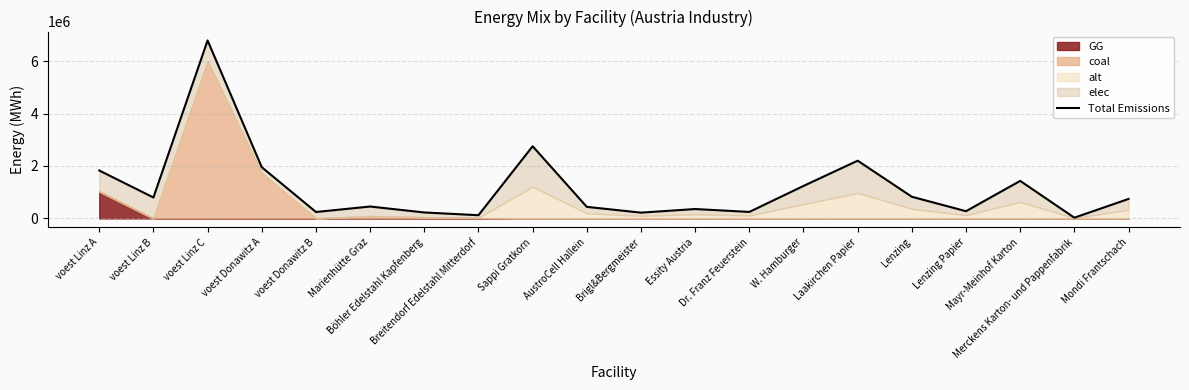

Rank the categories by value from lowest to highest.

Merckens Karton- und Pappenfabrik, Breitendorf Edelstahl Mitterdorf, Brigl&Bergmeister, Böhler Edelstahl Kapfenberg, voest Donawitz B, Dr. Franz Feuerstein, Lenzing Papier, Essity Austria, AustroCell Hallein, Marienhütte Graz, Mondi Frantschach, voest Linz B, Lenzing, W. Hamburger, Mayr-Meinhof Karton, voest Linz A, voest Donawitz A, Laakirchen Papier, Sappi Gratkorn, voest Linz C